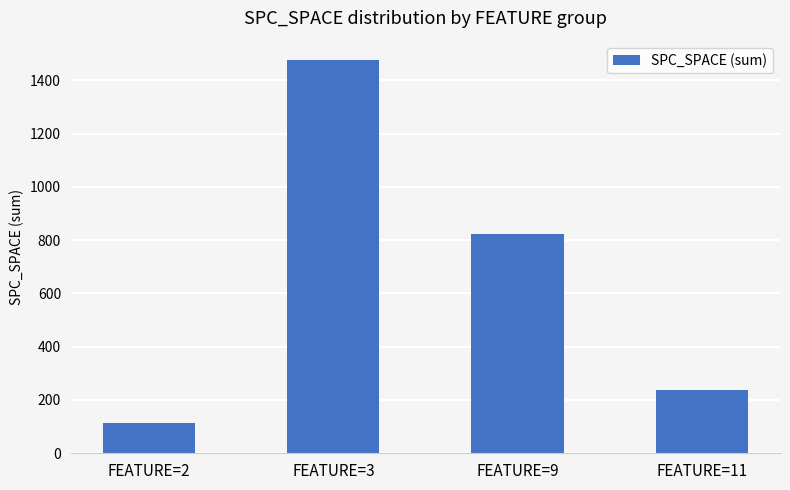

What is the difference between the second highest and second lowest values?

588